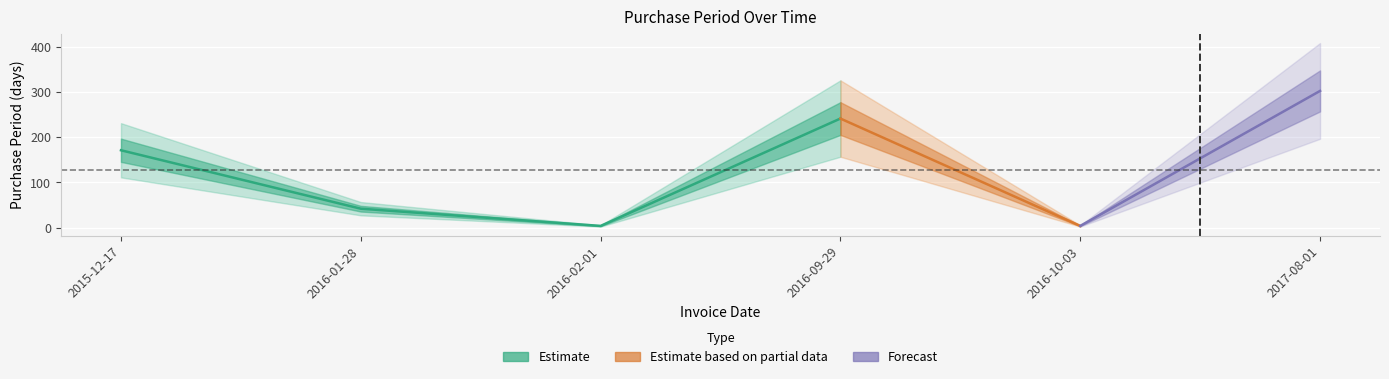

Where is the data nearest to the value 153?

2015-12-17